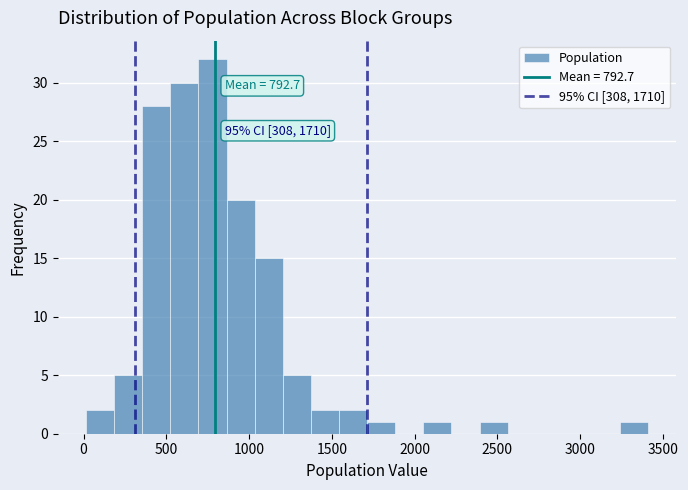

Around what value on the x-axis is the tallest bar? Give the approximate position of its centre, as read against the axis.

800